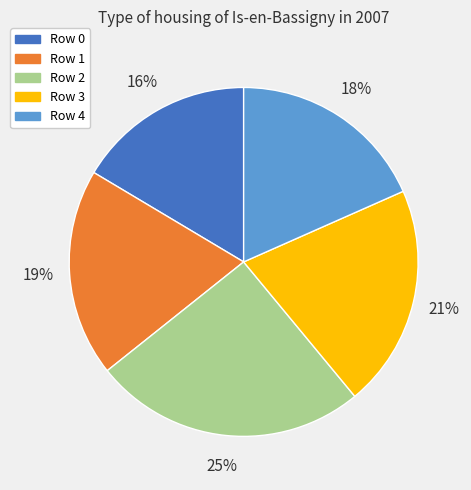

Is it true that Row 2 is 12% of the pie?

False